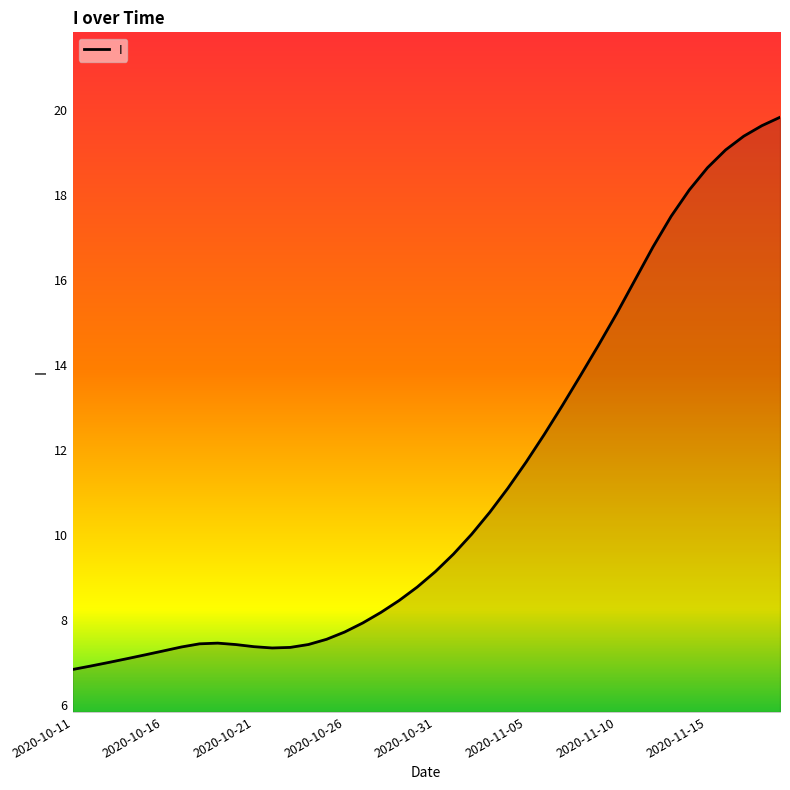

What is the greatest value displayed?

19.8